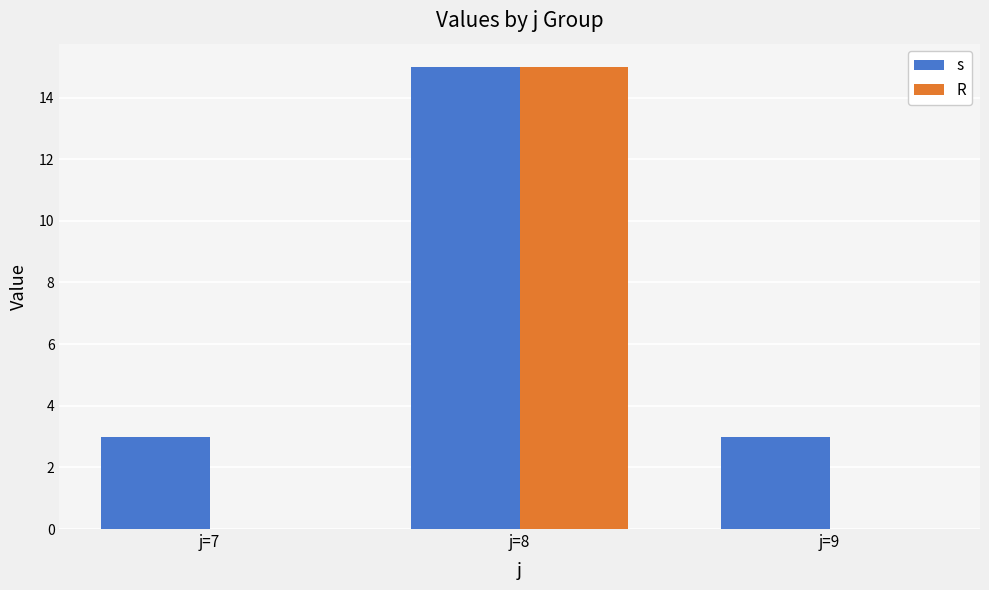

How many s values are between 3 and 15?

3